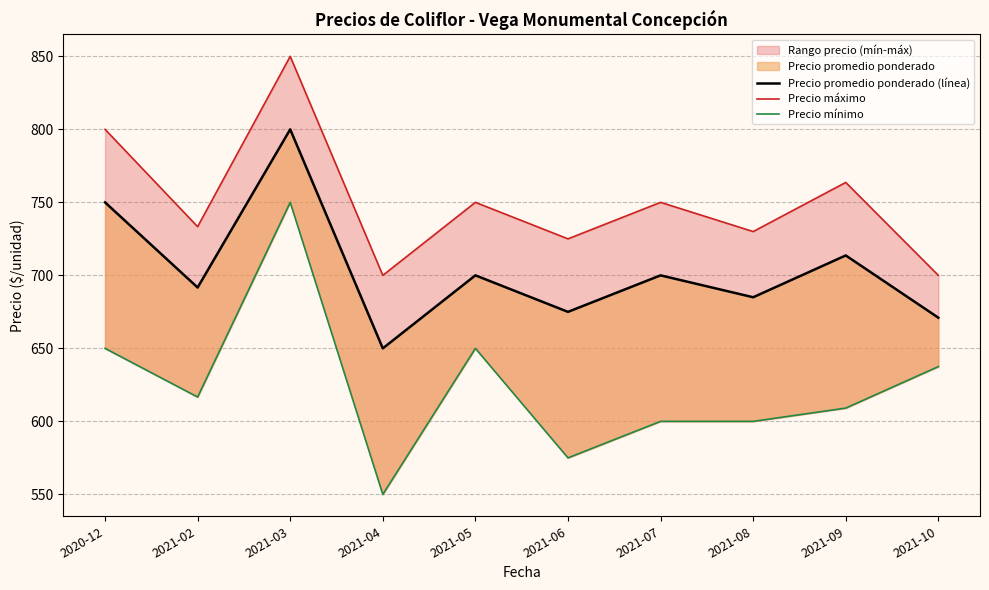

Rank the categories by Precio mínimo value from highest to lowest.

2021-03, 2020-12, 2021-05, 2021-10, 2021-02, 2021-09, 2021-07, 2021-08, 2021-06, 2021-04